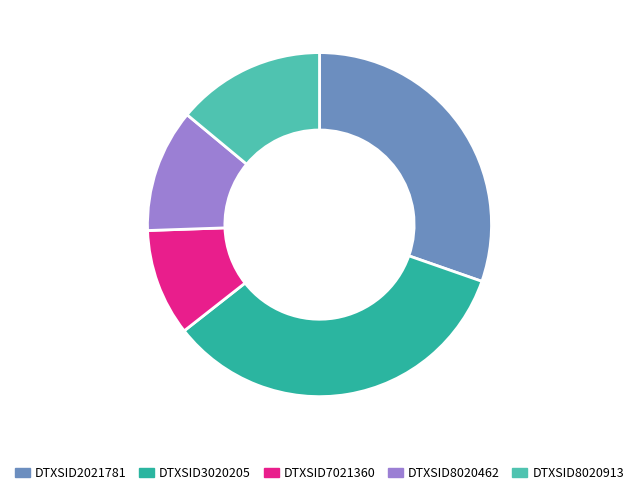

Do DTXSID2021781 and DTXSID7021360 together represent more than half of the pie?

No